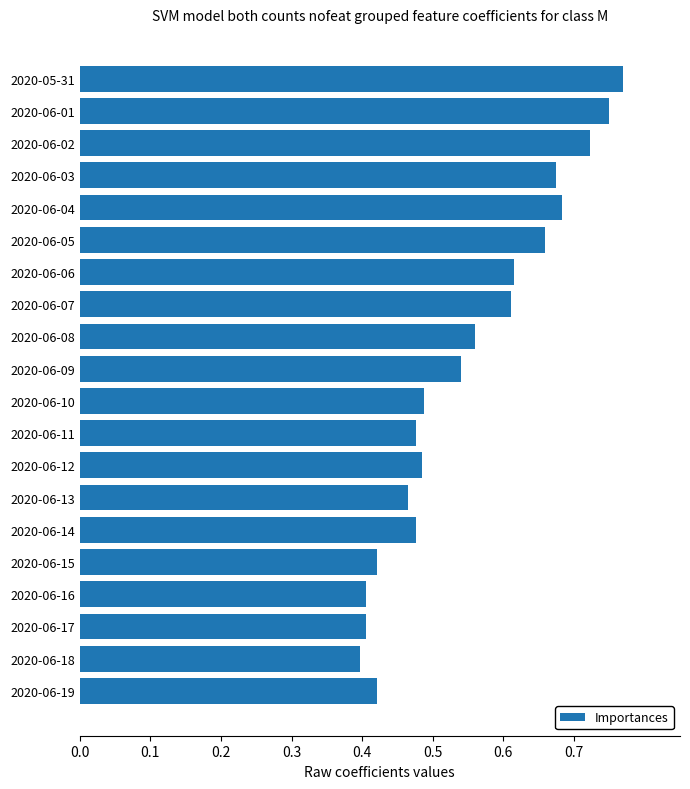

What is the sum of all values?

11.0